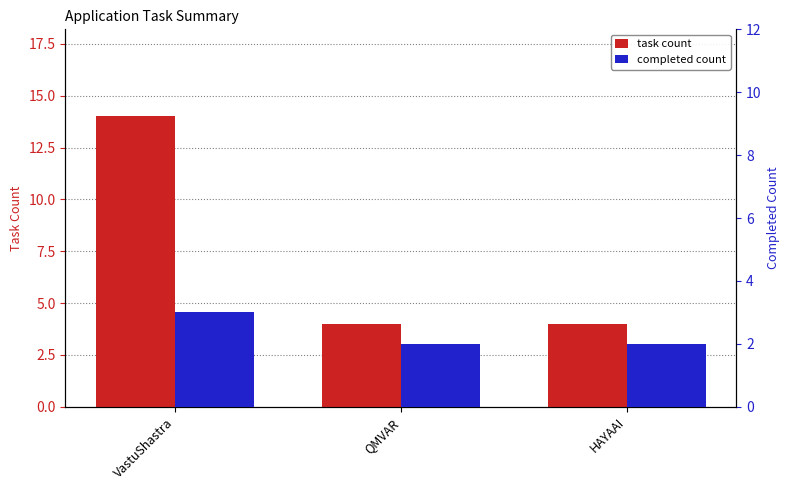

How many data points in completed count are above 2?

1